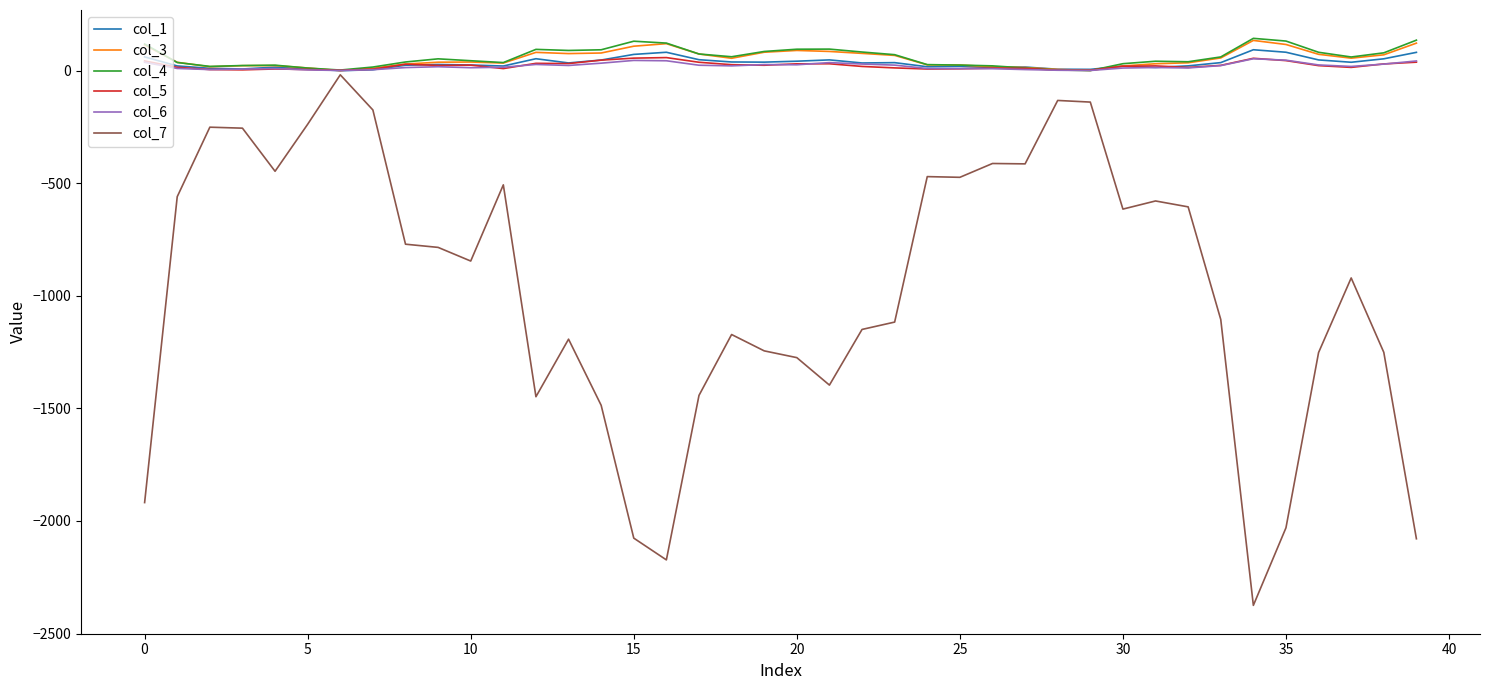

What is the greatest value displayed?

143.7